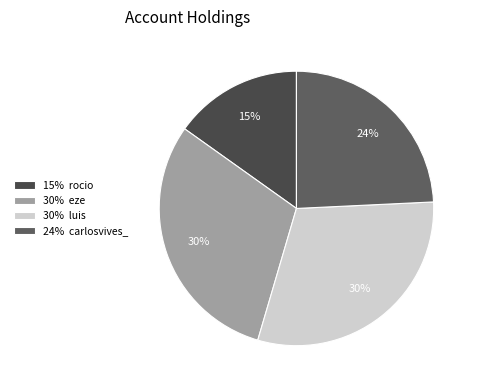

How many segments does this pie chart have?

4